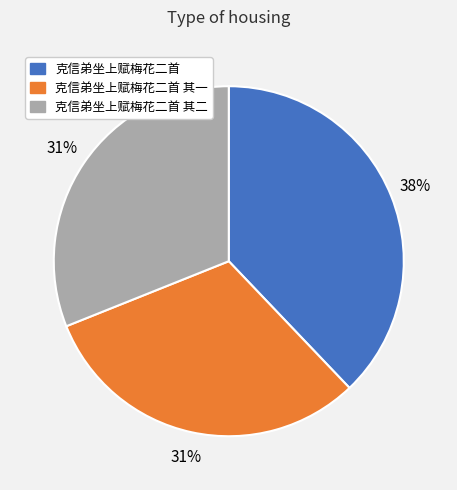

To the nearest percent, what is the difference between the largest and smallest slice percentages?

7%